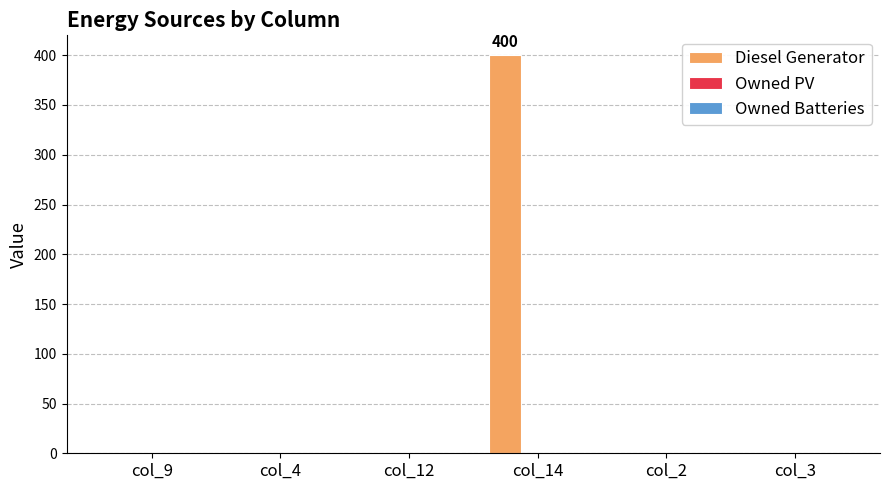

True or false: the data shows 153 at col_9.

False